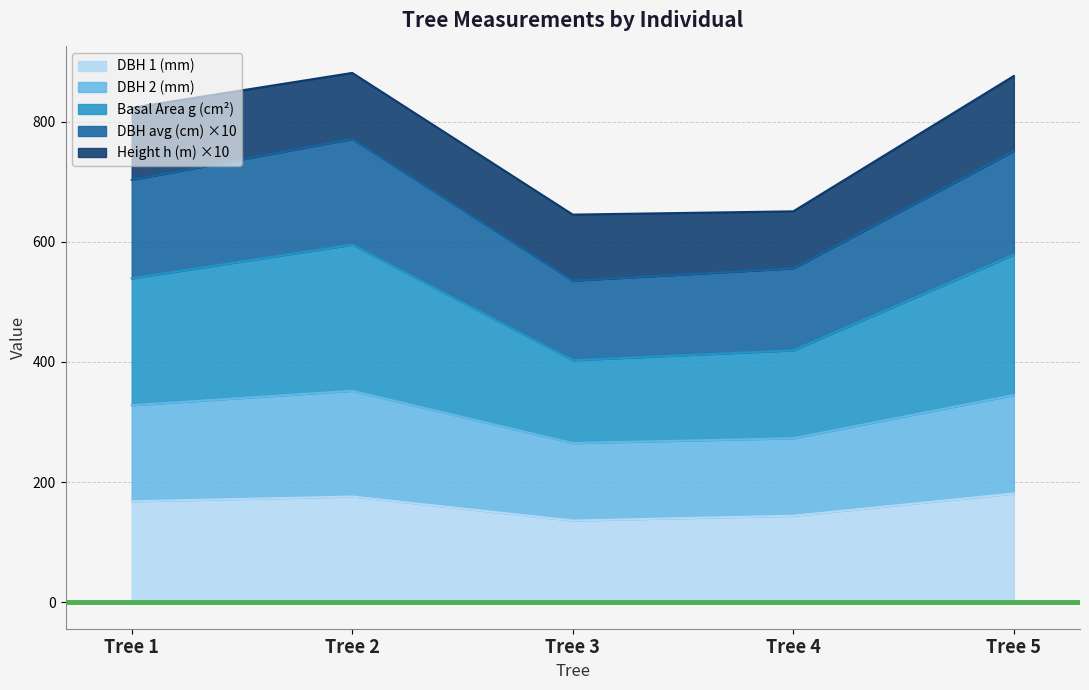

What is the total value across all series at Tree 5?

876.2